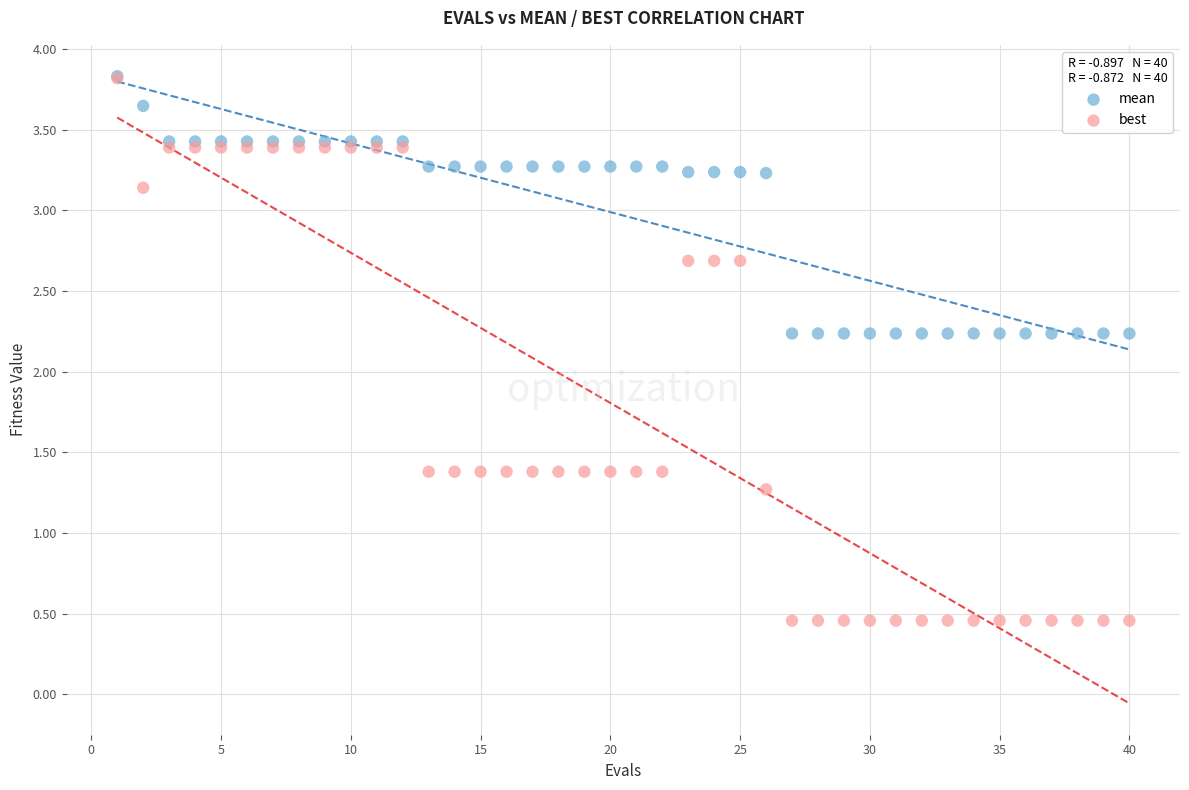

In the mean series, what Y value is closest to 3?

3.2